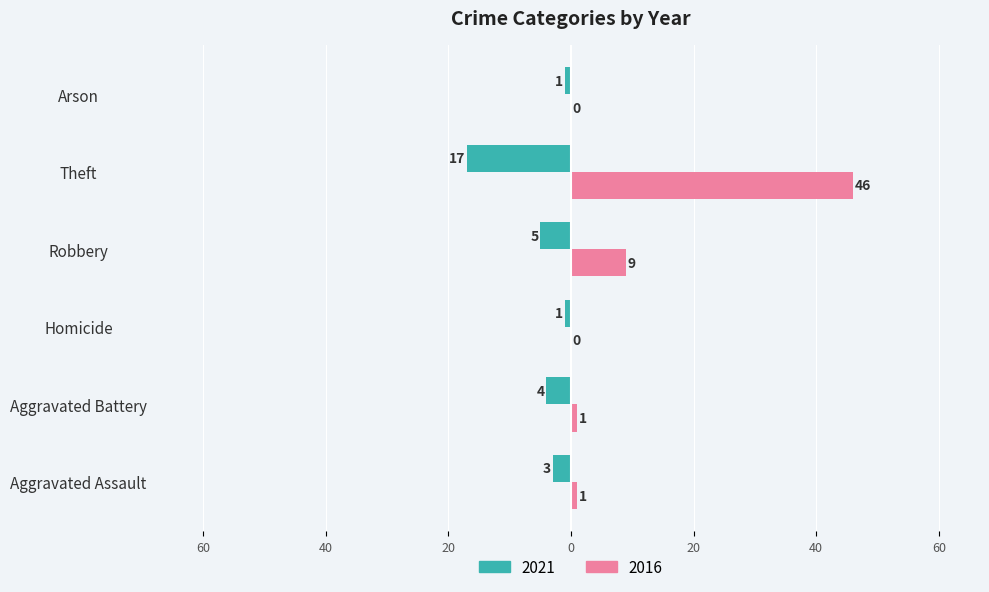

Is it true that 2016 equals 0 at Homicide?

True